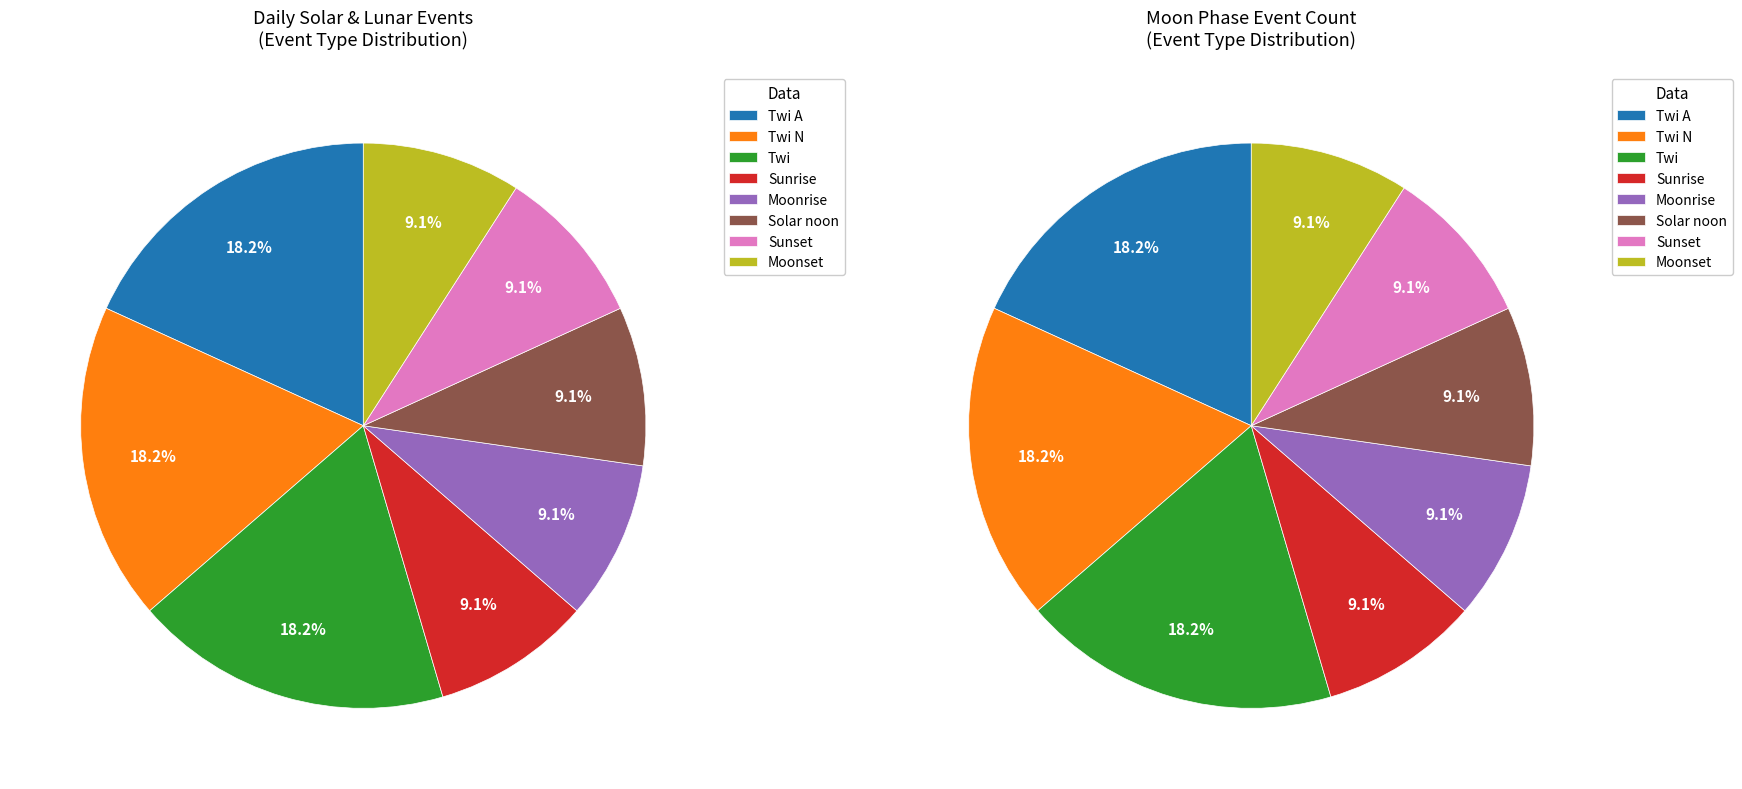

Is Twi A the majority of the pie?

No